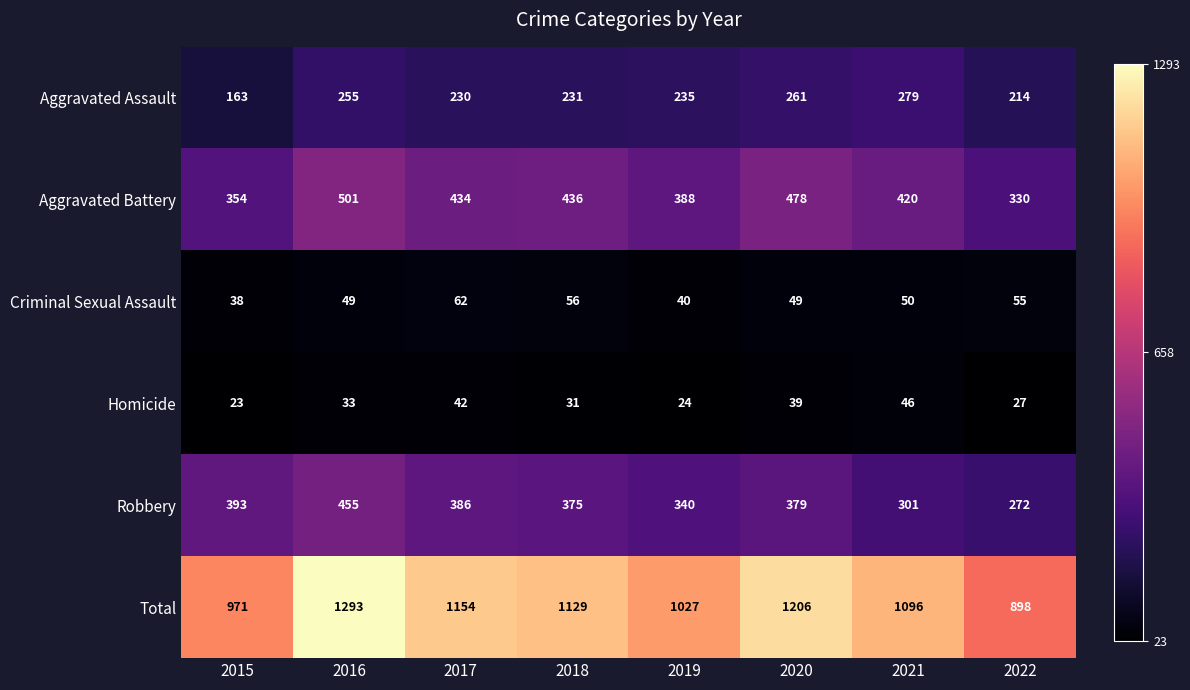

The value of Aggravated Assault at 2017 is 74. True or false?

False